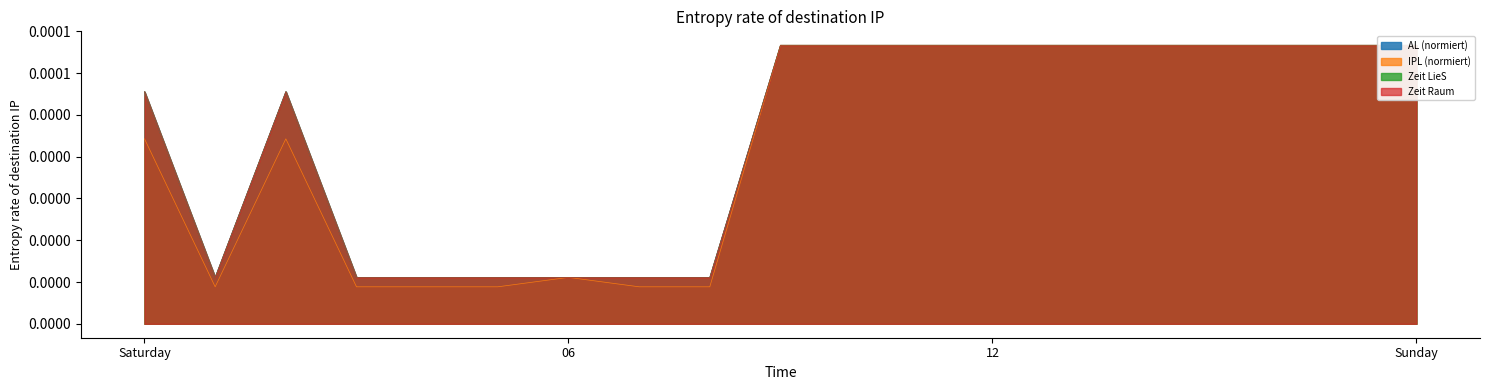

True or false: Zeit LieS and IPL (normiert) cross at least once.

False